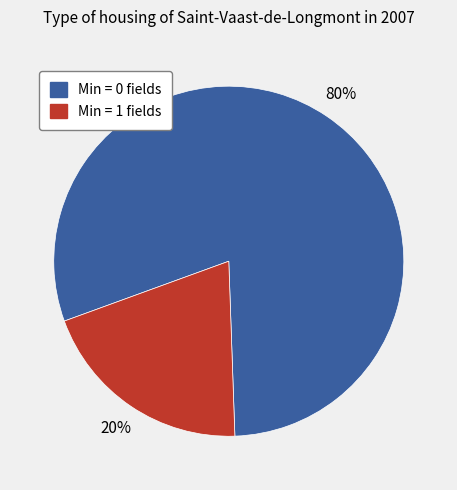

To the nearest percent, what is the difference between the largest and smallest slice percentages?

60%